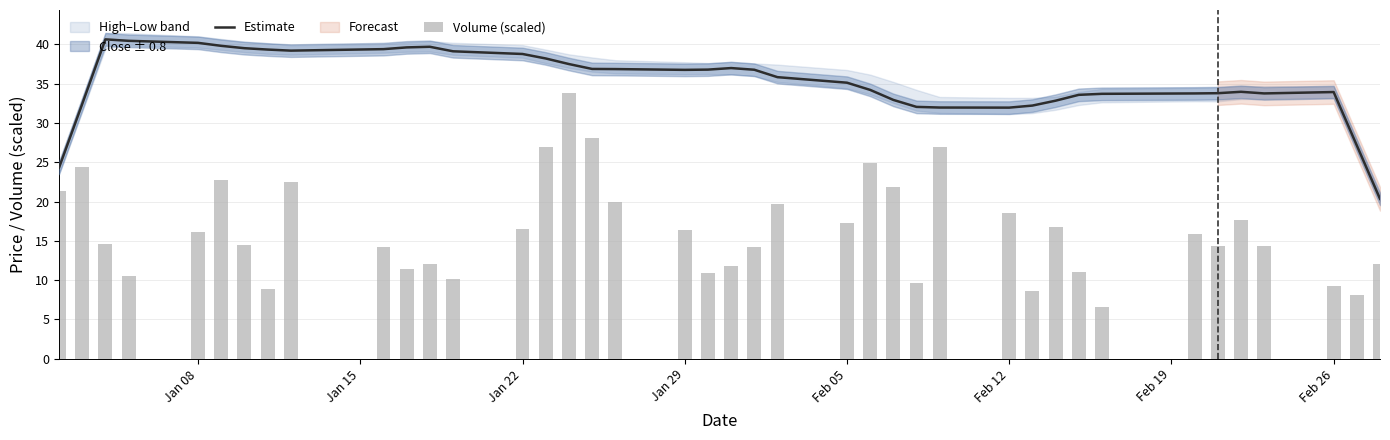

What is the minimum value for Estimate?

20.3